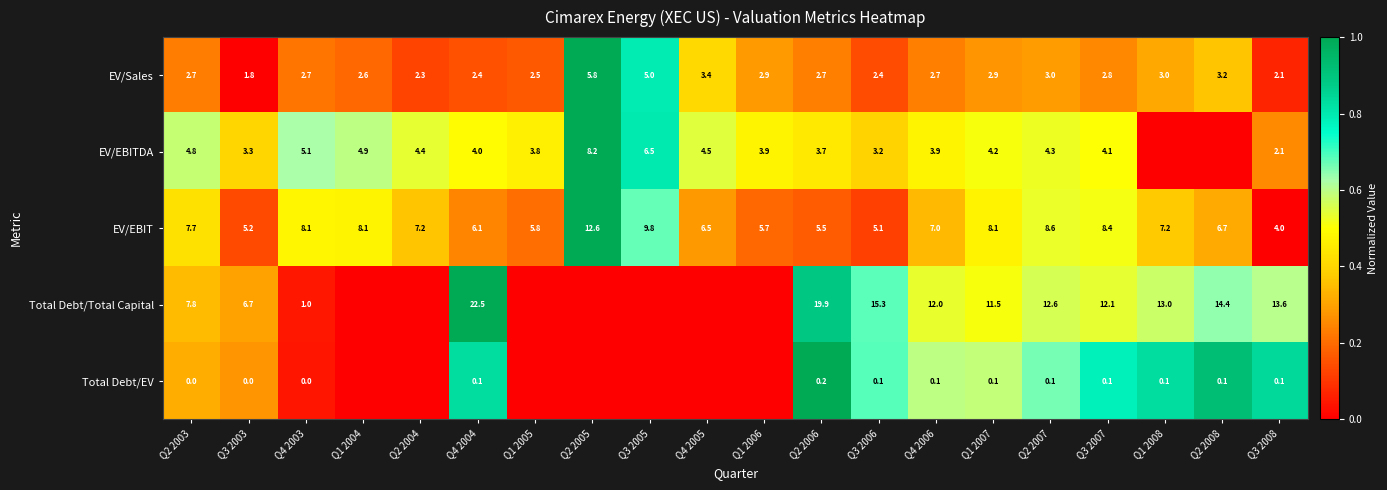

The EV/EBIT series shows 18.8 at Q2 2005. True or false?

False